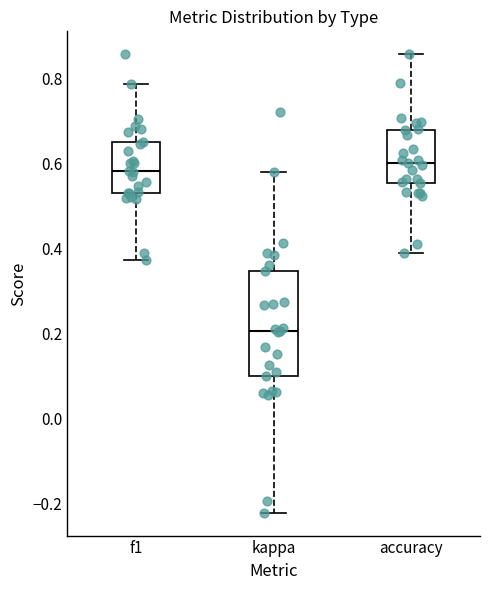

Reading left to right, read every box against the y-axis: the position of its median line, the range the box covers, and the ends of its whiskers. The values are not printed on the chart, so give them approximately, as read against the axis.

f1: median 0.58, box 0.54 to 0.66, whiskers 0.38 to 0.78
kappa: median 0.20, box 0.10 to 0.34, whiskers -0.22 to 0.58
accuracy: median 0.60, box 0.56 to 0.68, whiskers 0.38 to 0.86